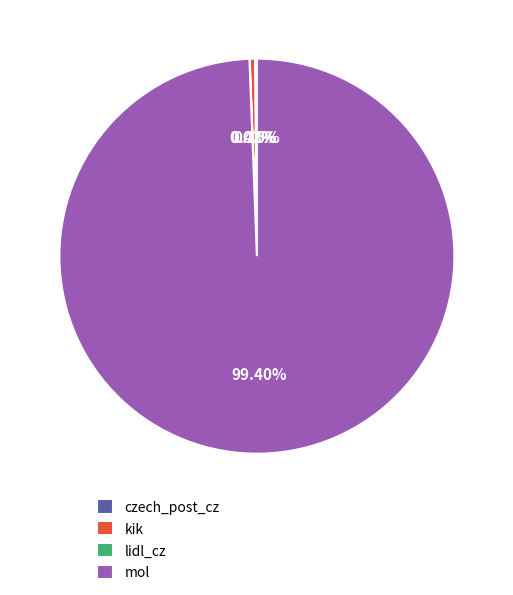

Which category has the biggest portion of the pie?

mol